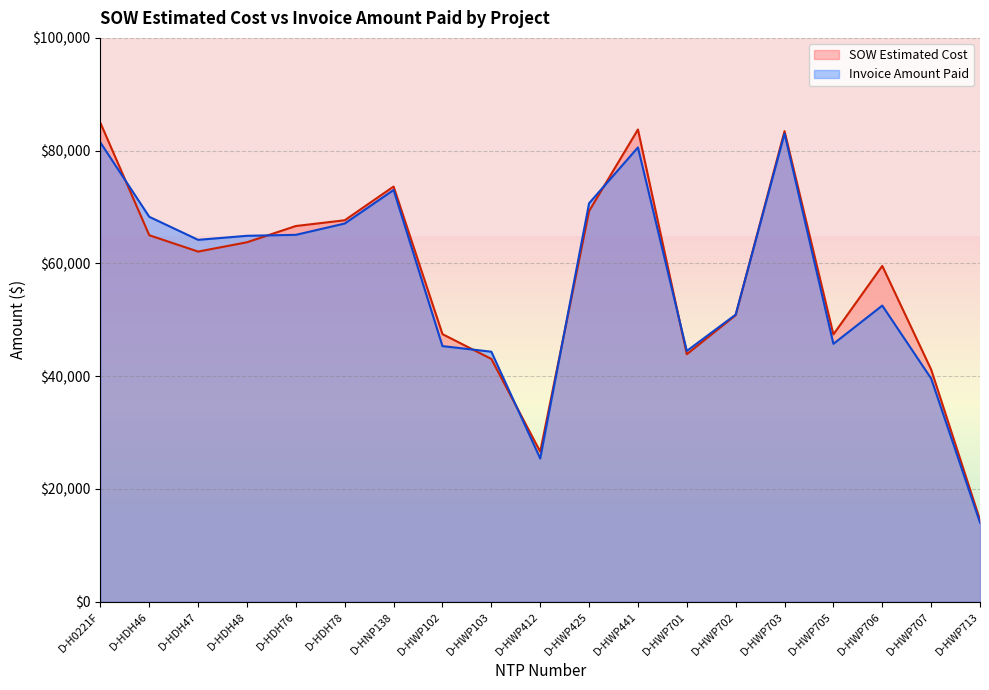

How many values in the Invoice Amount Paid series are below 64186?

9